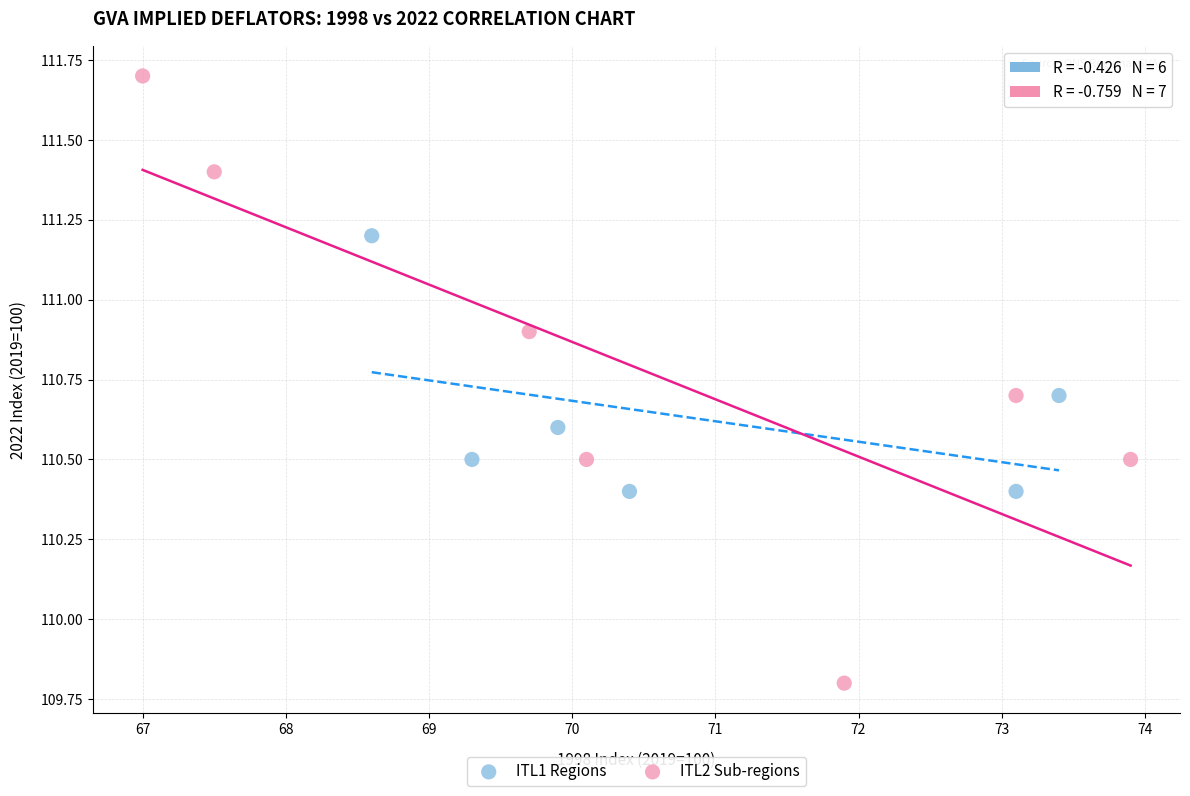

Which series has the widest spread of Y values?

ITL2 Sub-regions